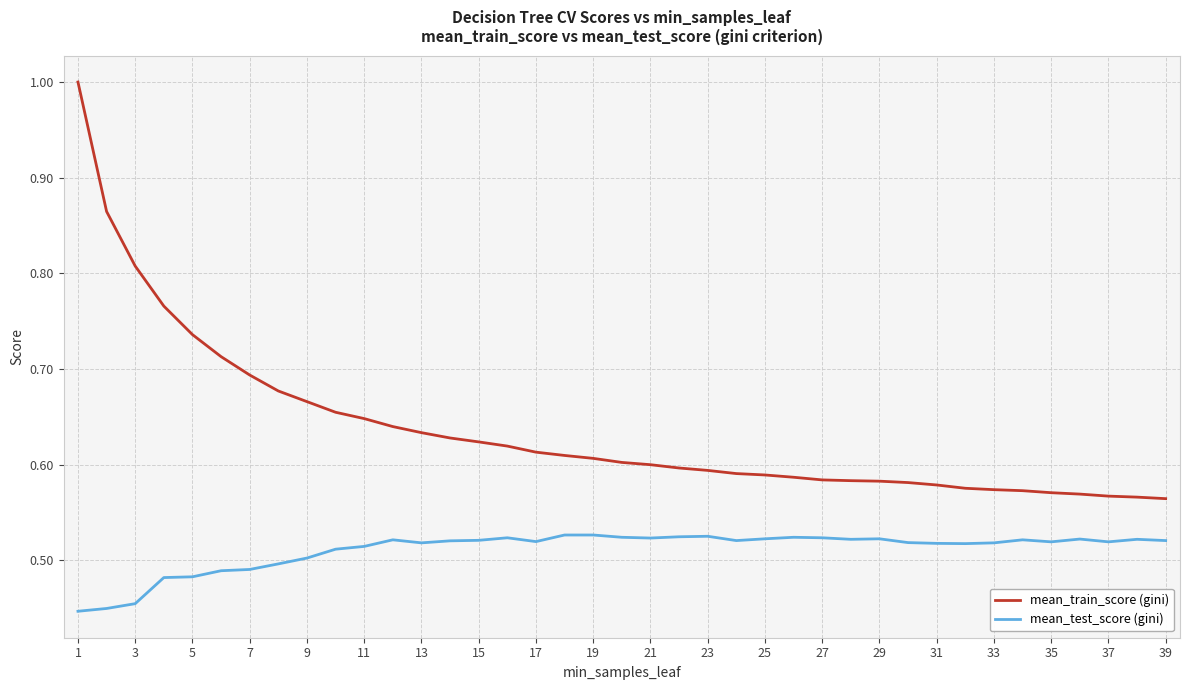

How many series are shown in this chart?

2